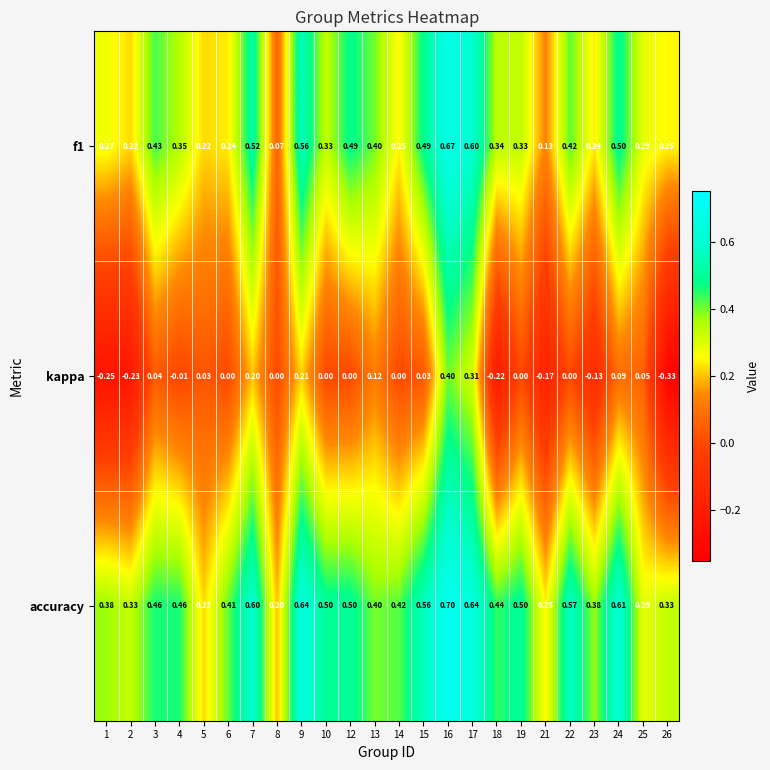

Which series has the largest total across all categories?

accuracy